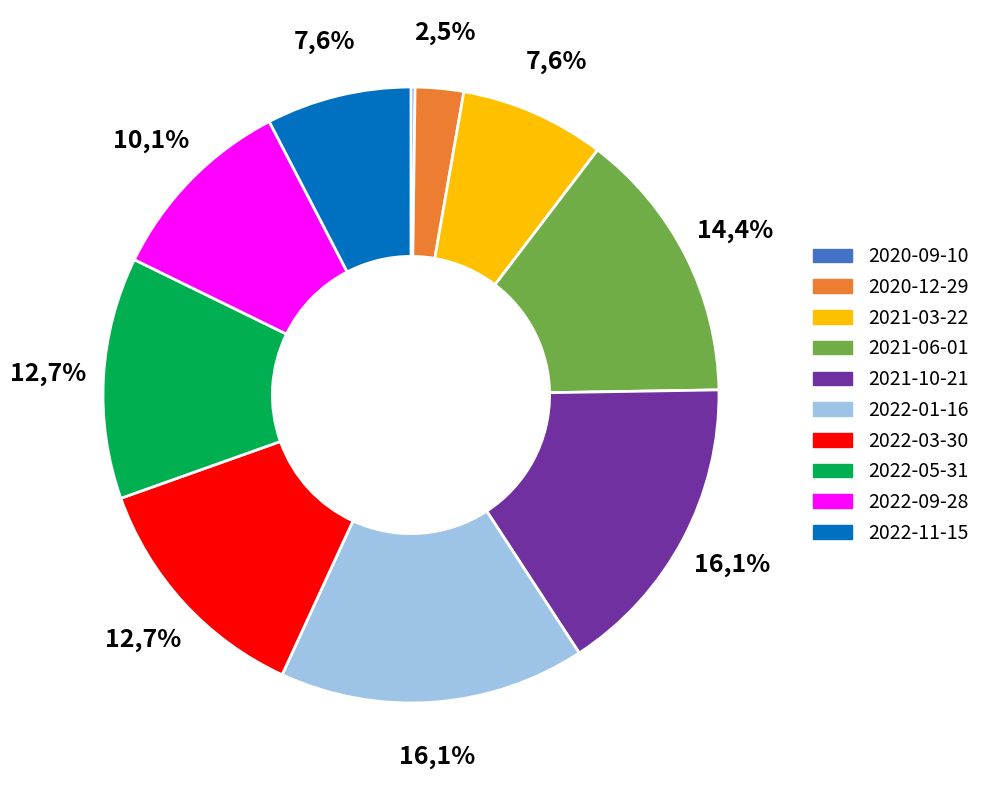

How many segments does this pie chart have?

10